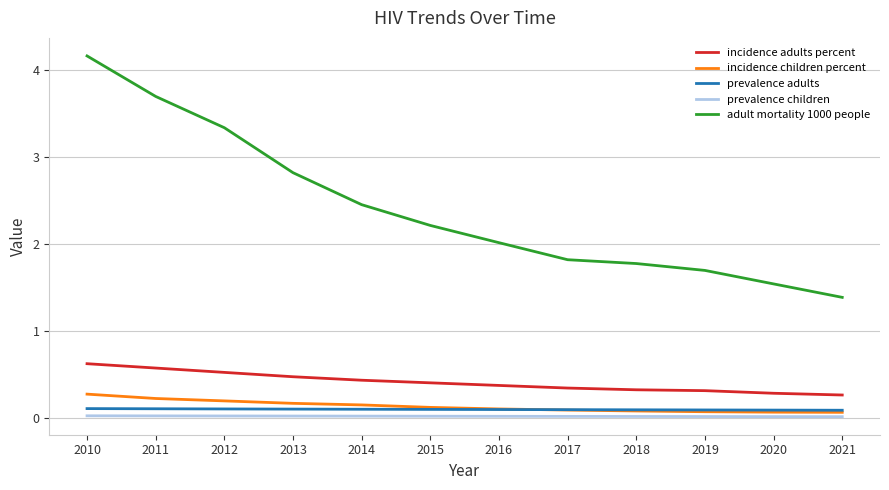

Does the chart have visible grid lines?

Yes